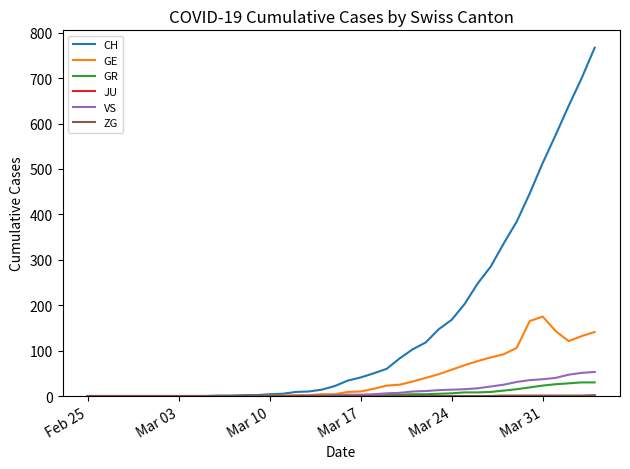

Which series has the largest range (max minus min)?

CH